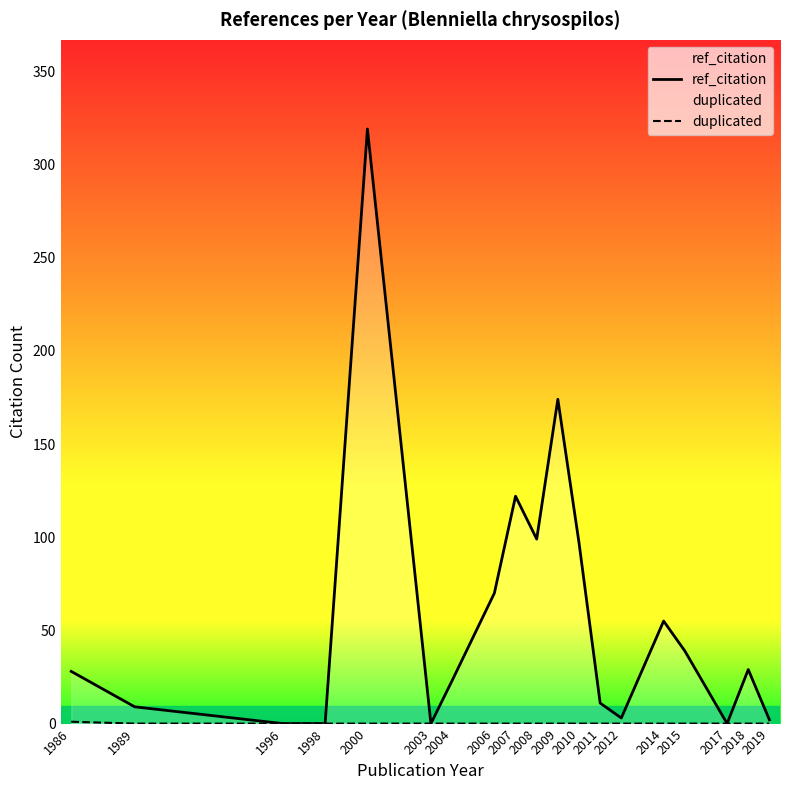

What is the greatest value displayed?

319